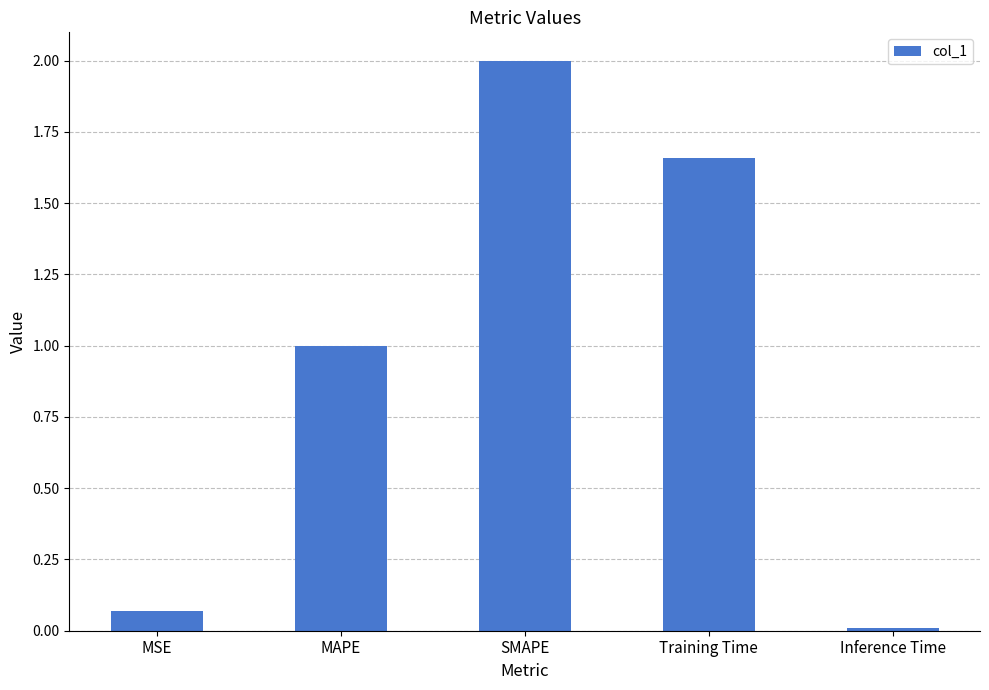

What is the difference between the second highest and second lowest values?

1.6